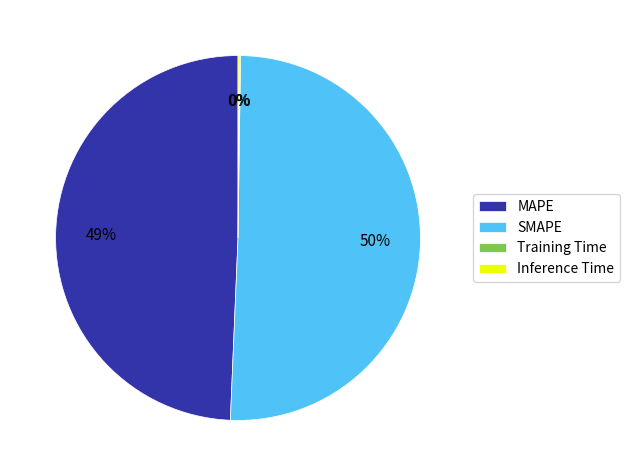

To the nearest percent, what is the average slice percentage?

25%